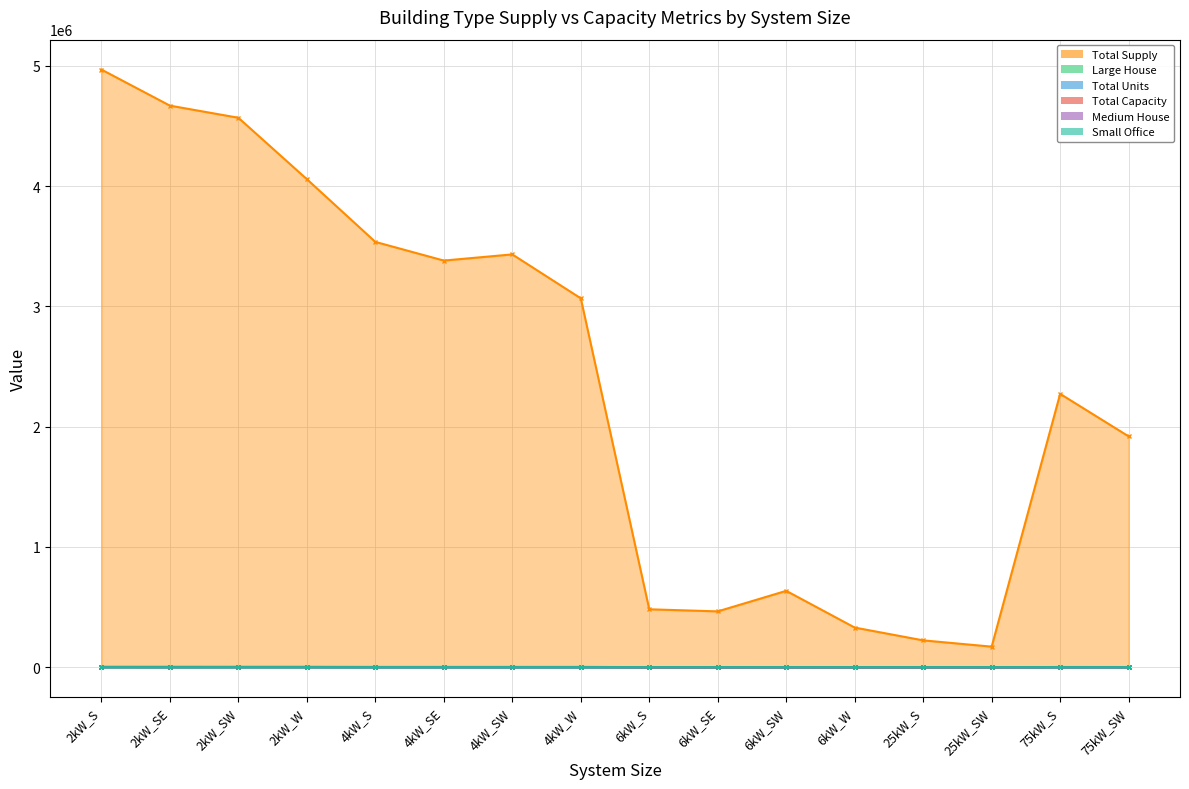

How many values in the Large House series are below 254?

8